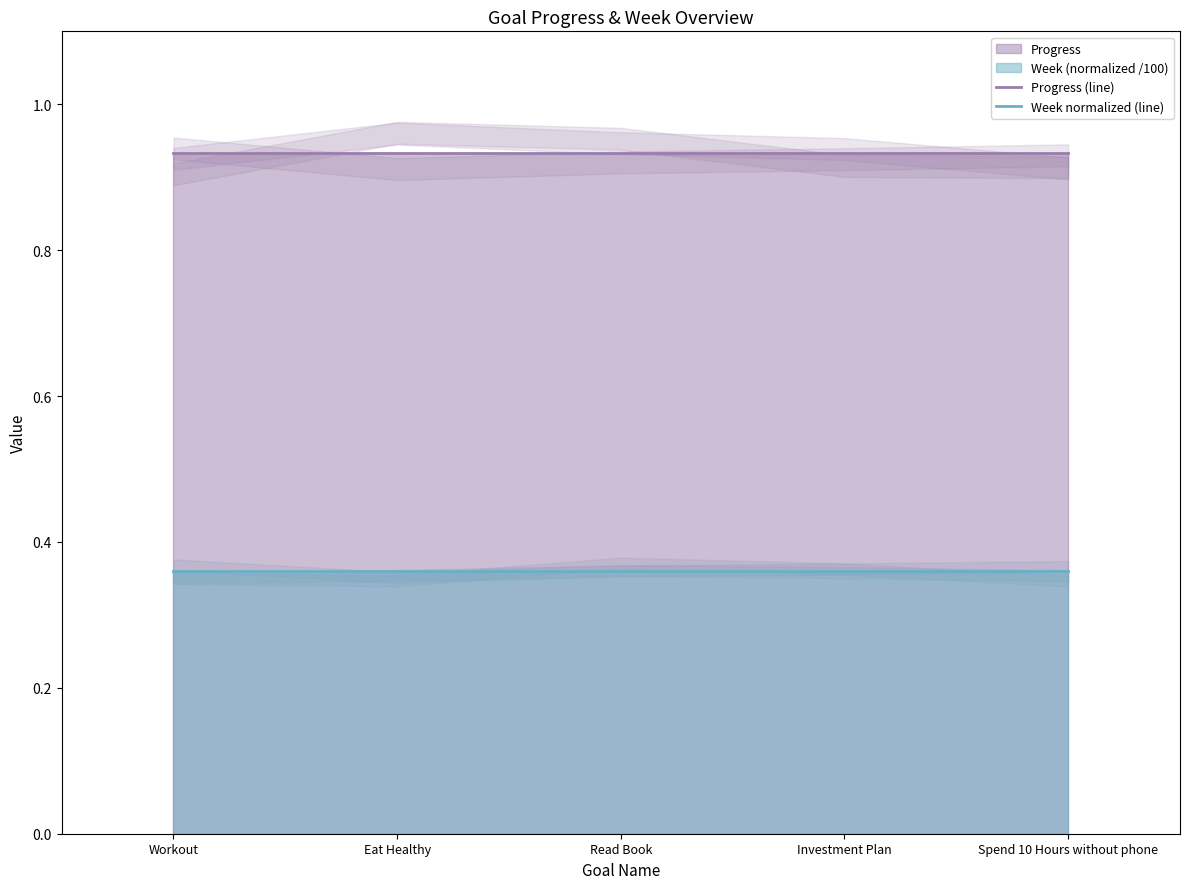

List the series in order of their overall mean, highest first.

Progress (line), Week normalized (line)